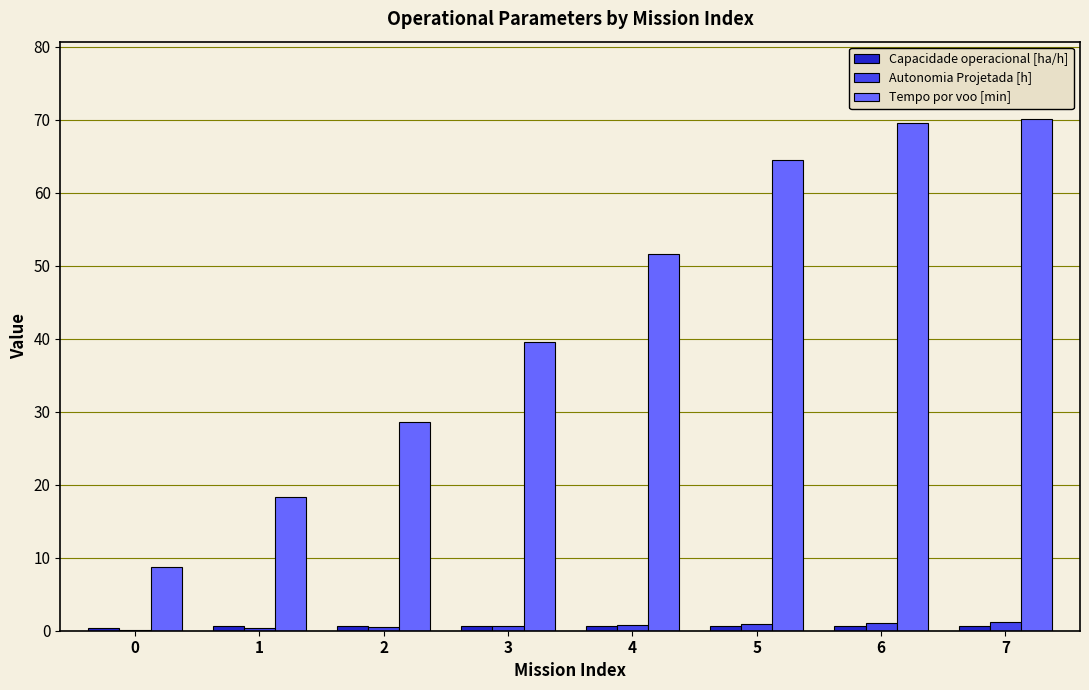

Between 0 and 2, which series saw the biggest shift?

Tempo por voo [min]